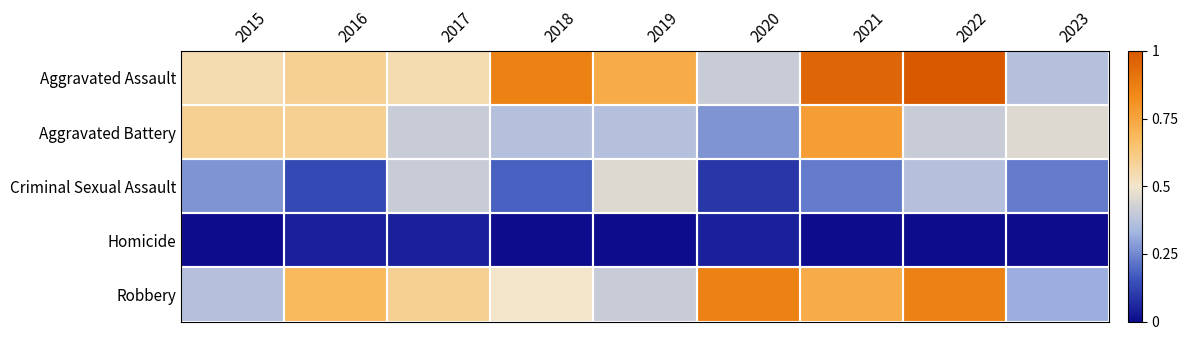

Reading left to right, what are all the values shown in this chart?

Aggravated Assault: 2015=0.5	2016=0.6	2017=0.5	2018=0.9	2019=0.7	2020=0.4	2021=1.0	2022=1.0	2023=0.4
Aggravated Battery: 2015=0.6	2016=0.6	2017=0.4	2018=0.4	2019=0.4	2020=0.3	2021=0.8	2022=0.4	2023=0.5
Criminal Sexual Assault: 2015=0.3	2016=0.1	2017=0.4	2018=0.2	2019=0.5	2020=0.1	2021=0.2	2022=0.4	2023=0.2
Homicide: 2015=0.0	2016=0.0	2017=0.0	2018=0.0	2019=0.0	2020=0.0	2021=0.0	2022=0.0	2023=0.0
Robbery: 2015=0.4	2016=0.7	2017=0.6	2018=0.5	2019=0.4	2020=0.9	2021=0.7	2022=0.9	2023=0.3